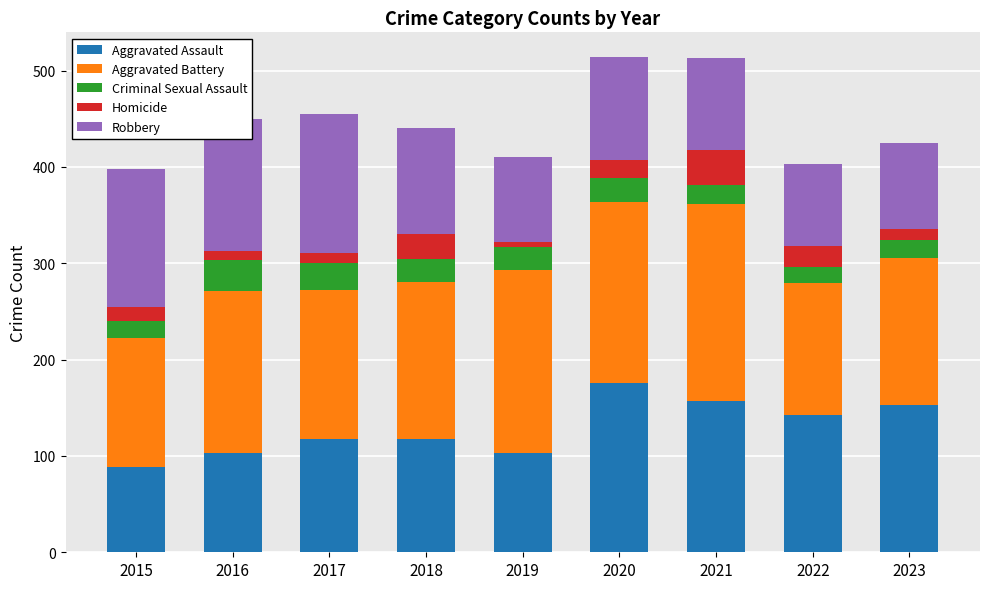

How many categories are shown in the chart?

9